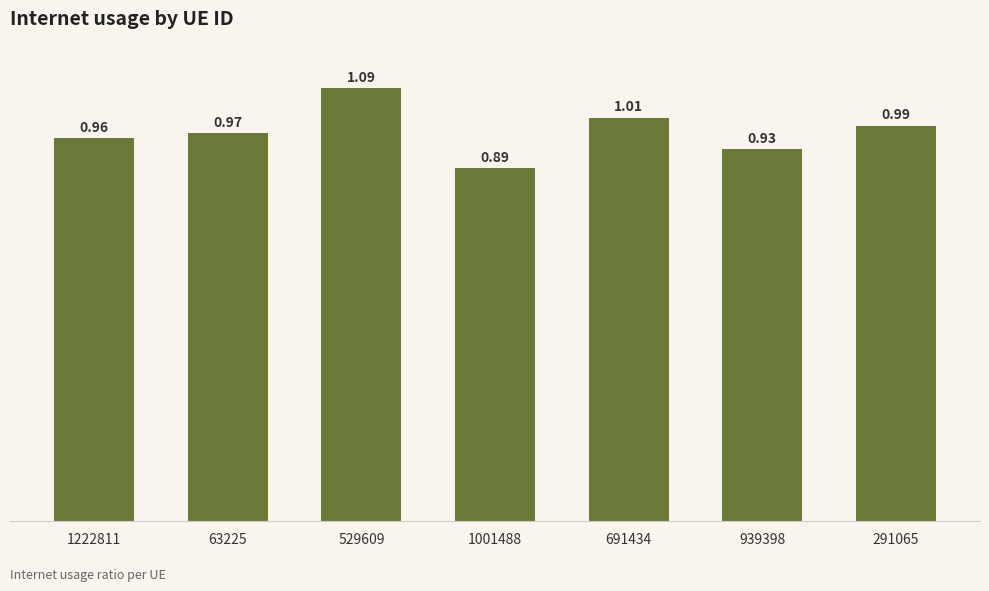

How many bars are there in total?

7